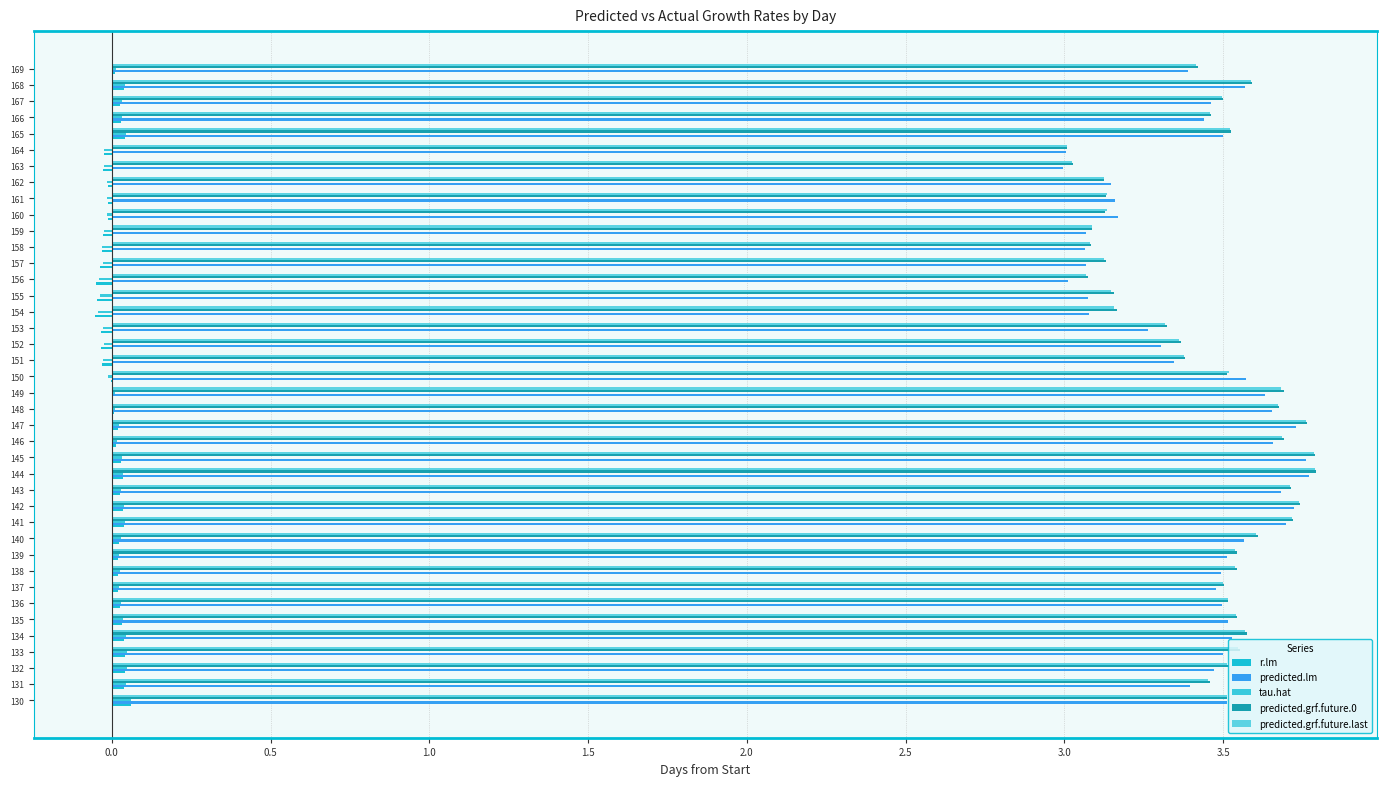

Which series has the largest range (max minus min)?

predicted.grf.future.0